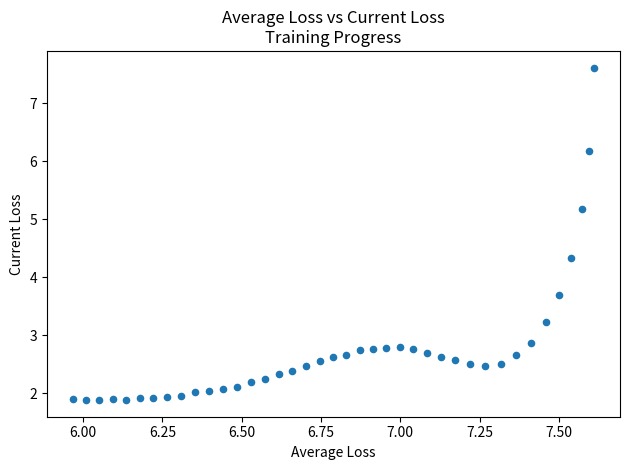

What is the range of Y values (max minus min)?

5.7